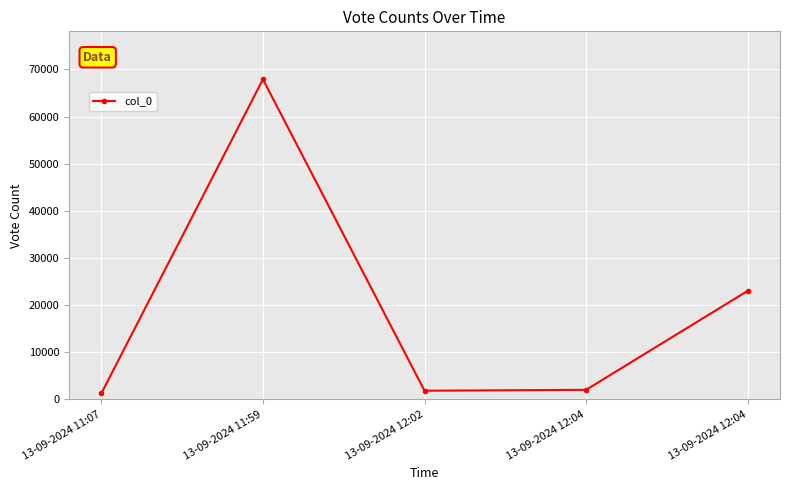

What is the ratio of the value at 13-09-2024 12:02 to the value at 13-09-2024 12:04?

0.1